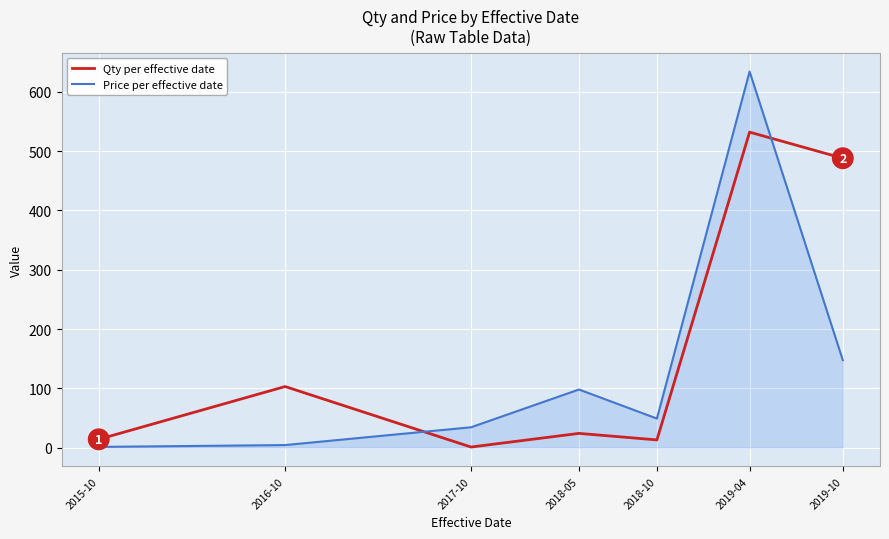

Which category has the highest value across all series?

2019-04